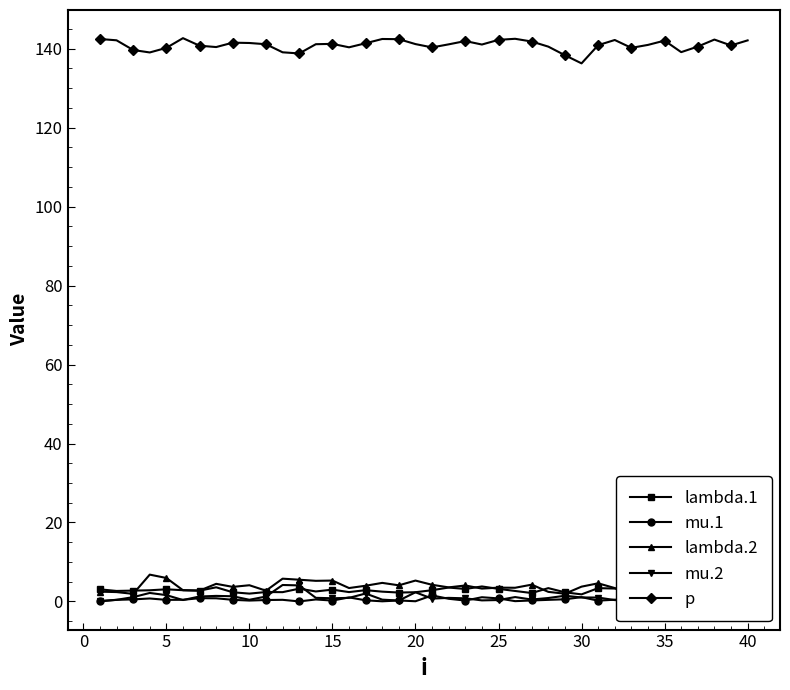

What is the highest value of the mu.2 series?

4.2